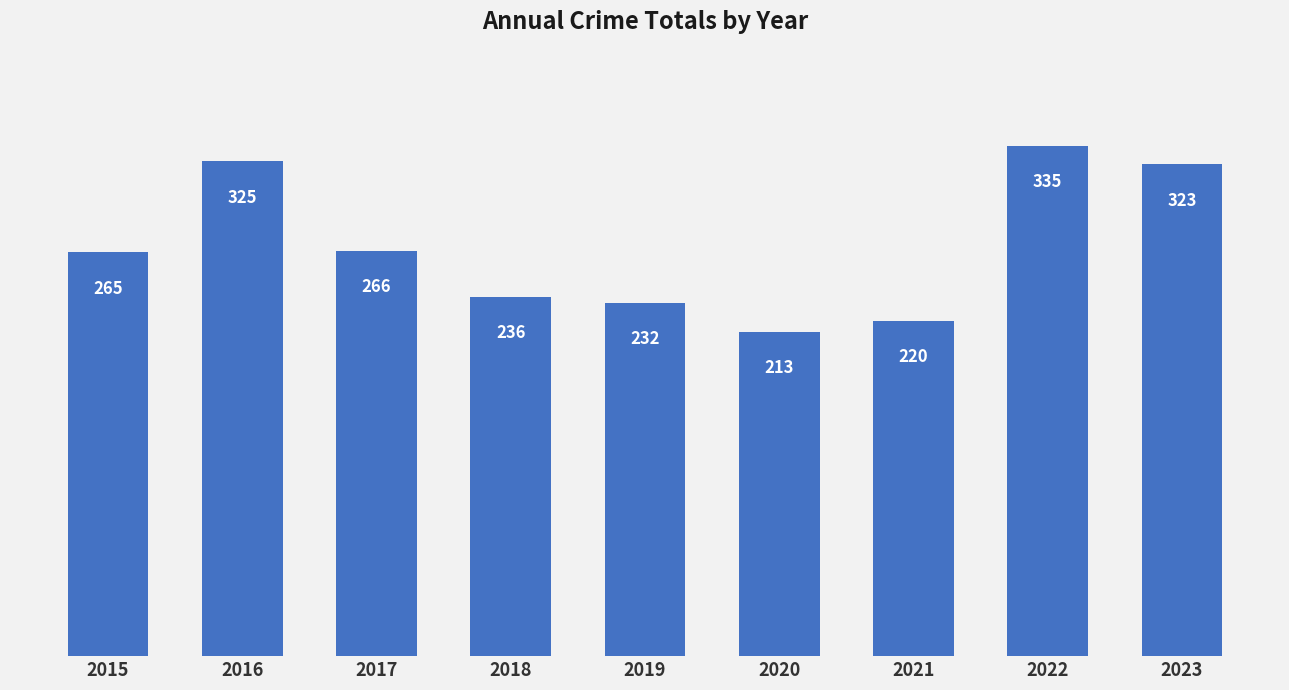

What is the difference between the values at 2020 and 2022?

122